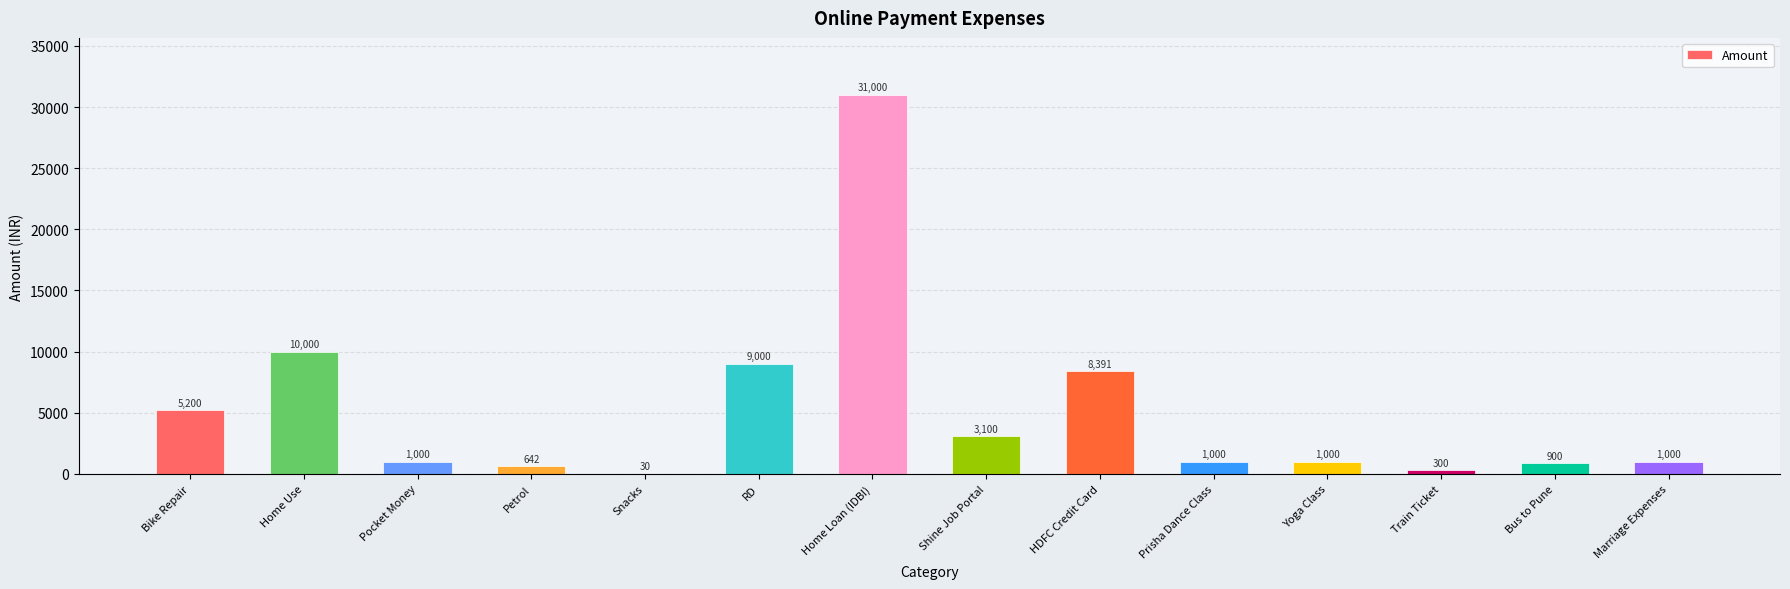

At which label does the data first exceed 1000?

Bike Repair